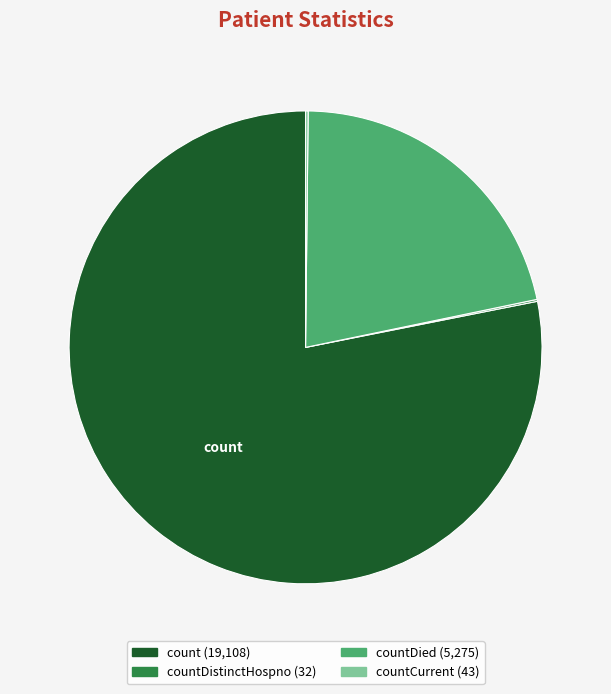

Is there a majority slice in this chart?

Yes